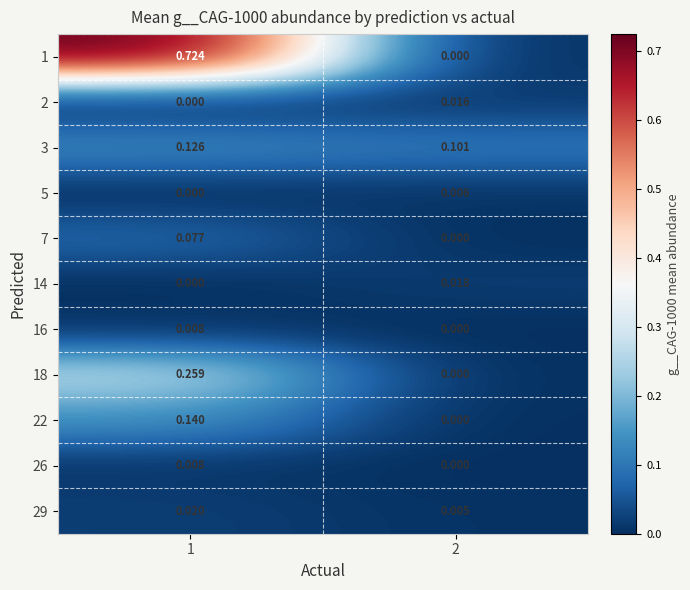

Is the value of 22 at 2 greater than the value of 18 at 1?

No